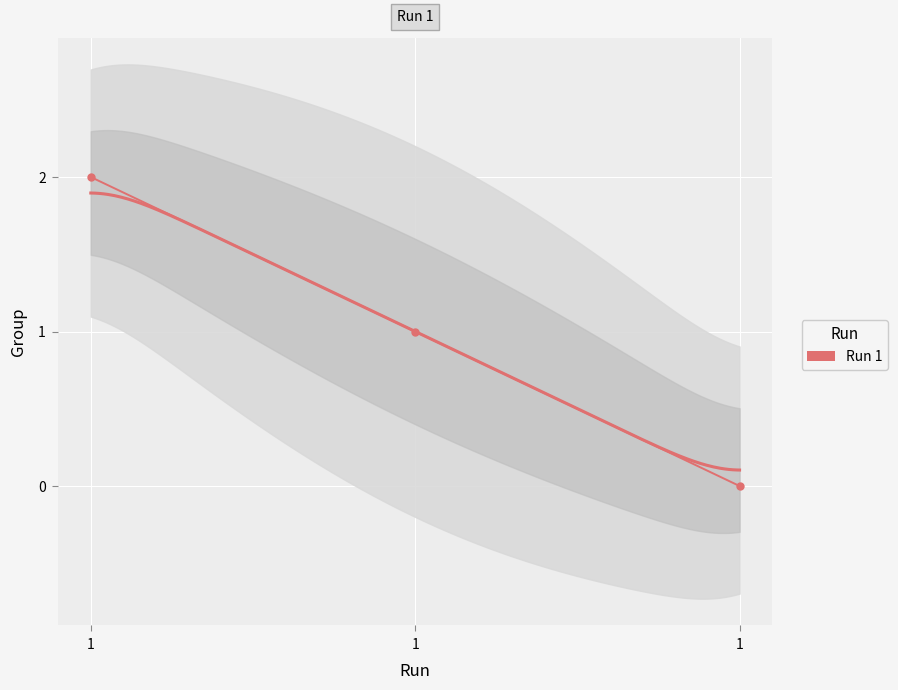

The value at 1 is 2. True or false?

True